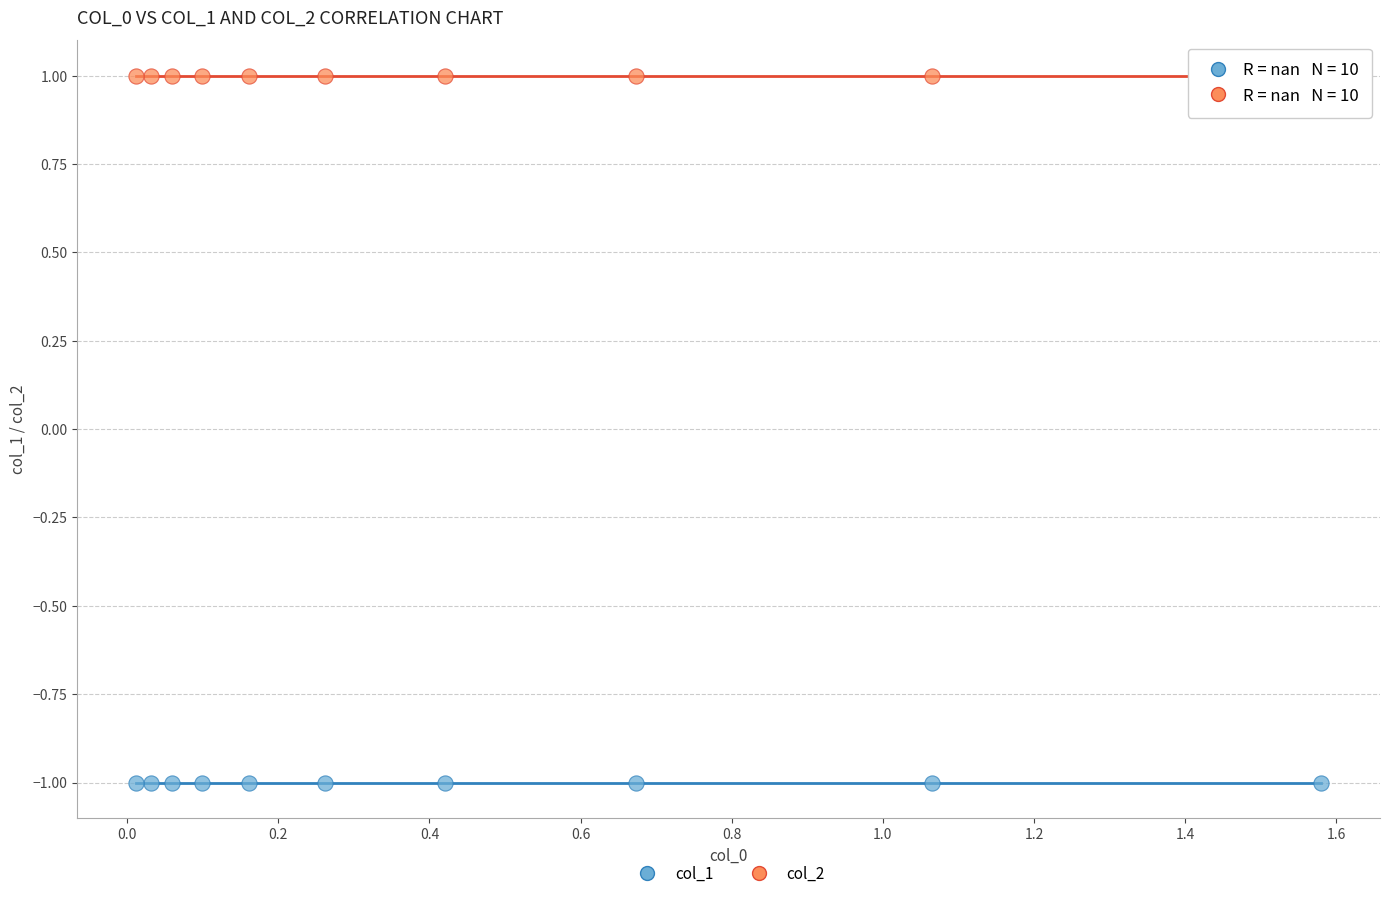

Which series contains the lowest Y value?

col_1